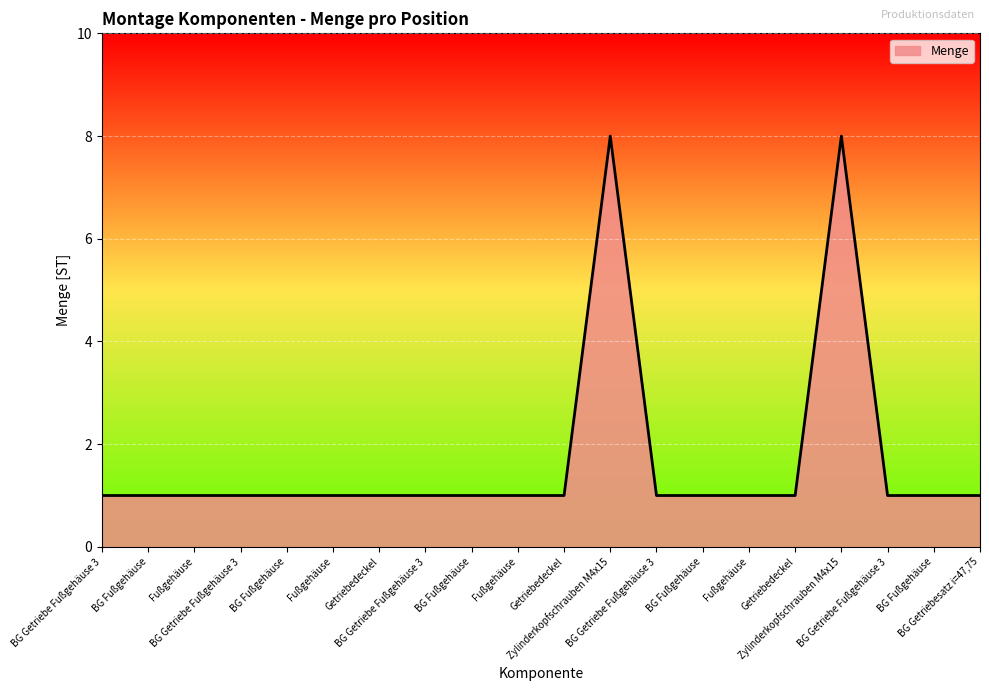

Is it true that the value at BG Getriebesatz i=47,75 is 1?

True